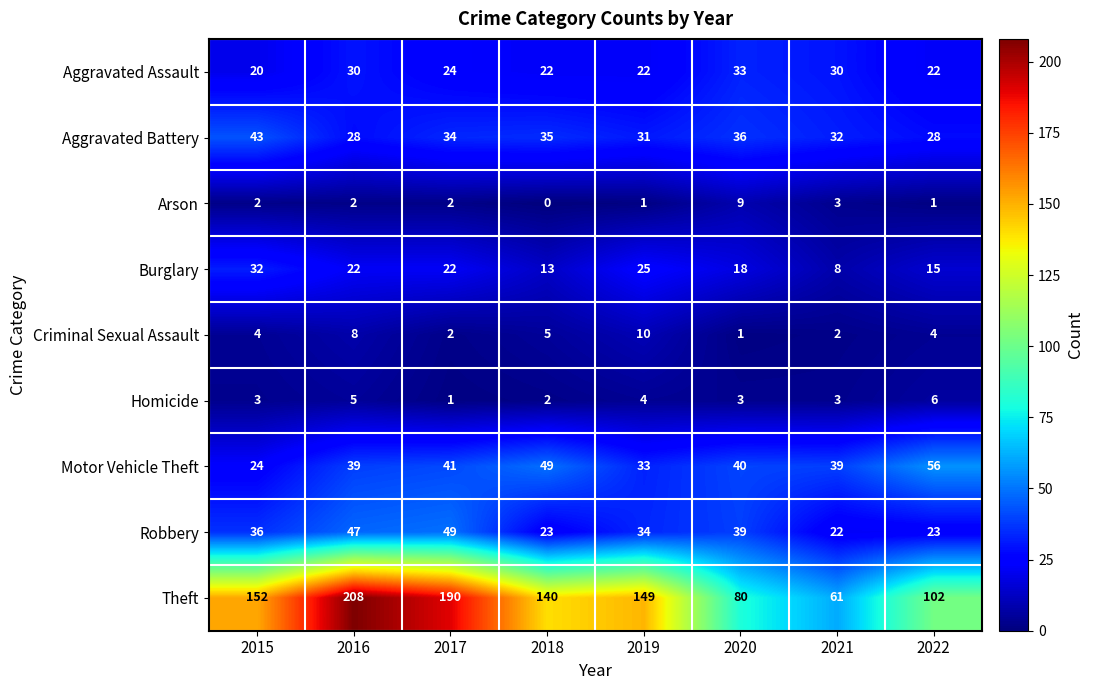

What is the average value of the Homicide series?

3